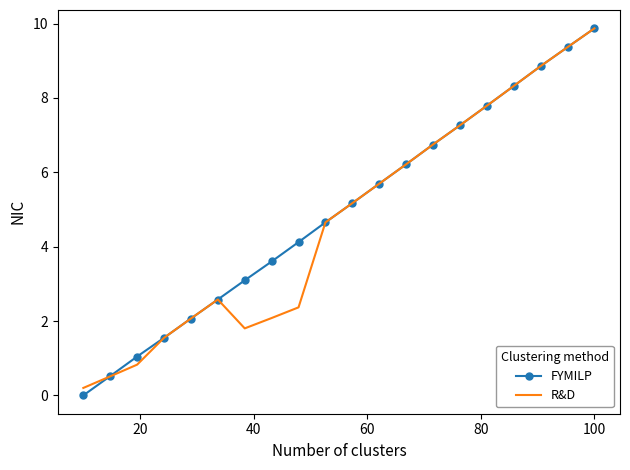

Which series has the widest spread of values?

FYMILP